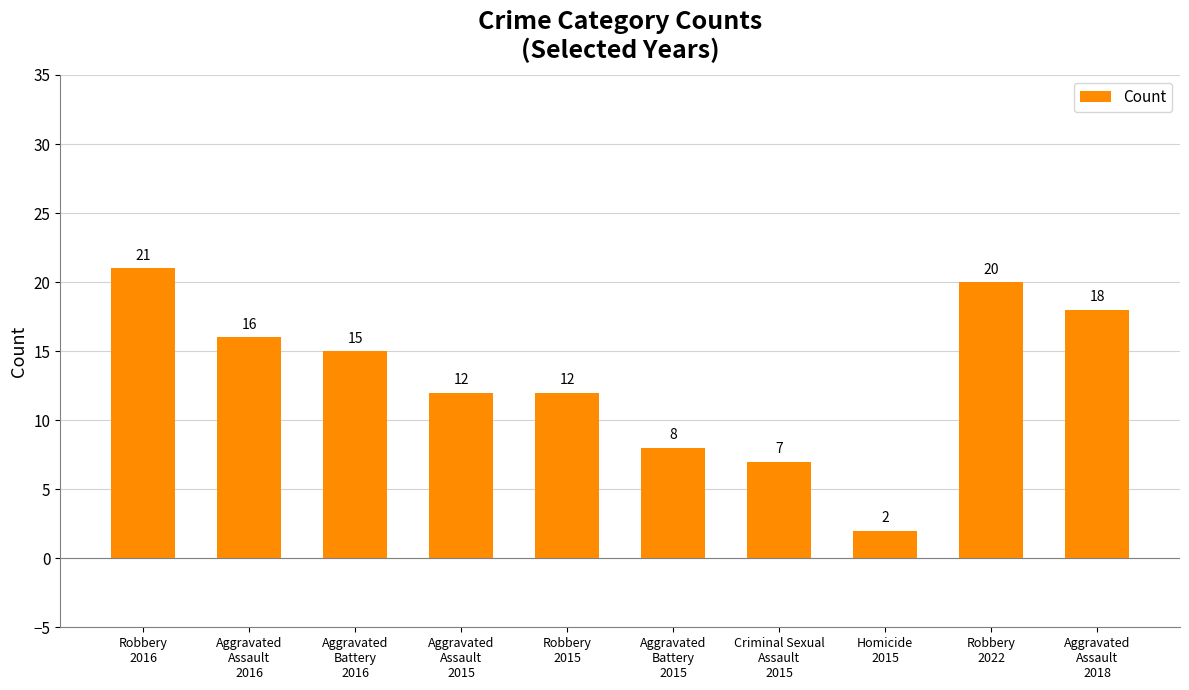

Reading left to right, what are all the values shown in this chart?

21	16	15	12	12	8	7	2	20	18